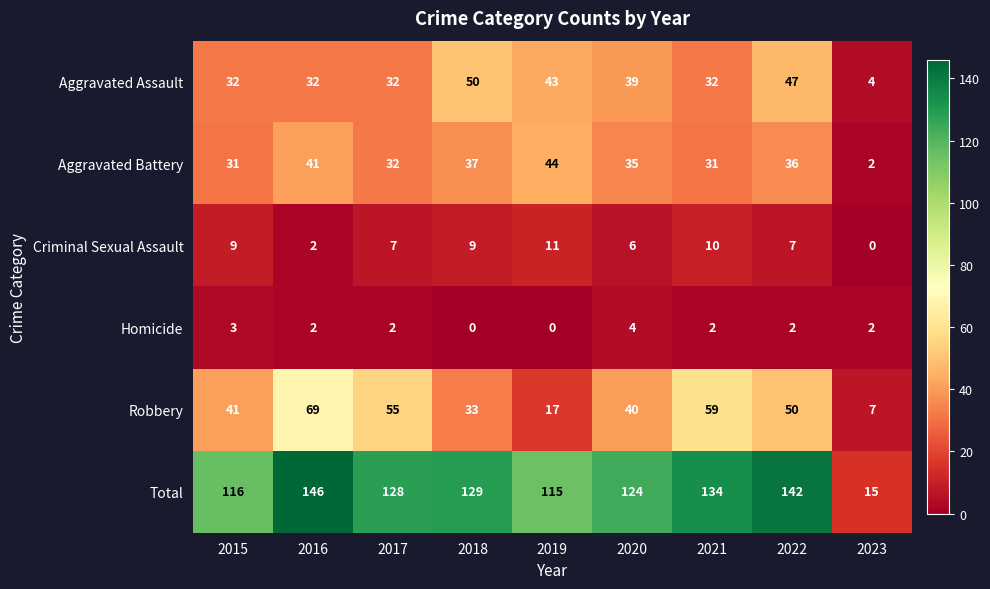

What is the maximum value shown in the chart?

146